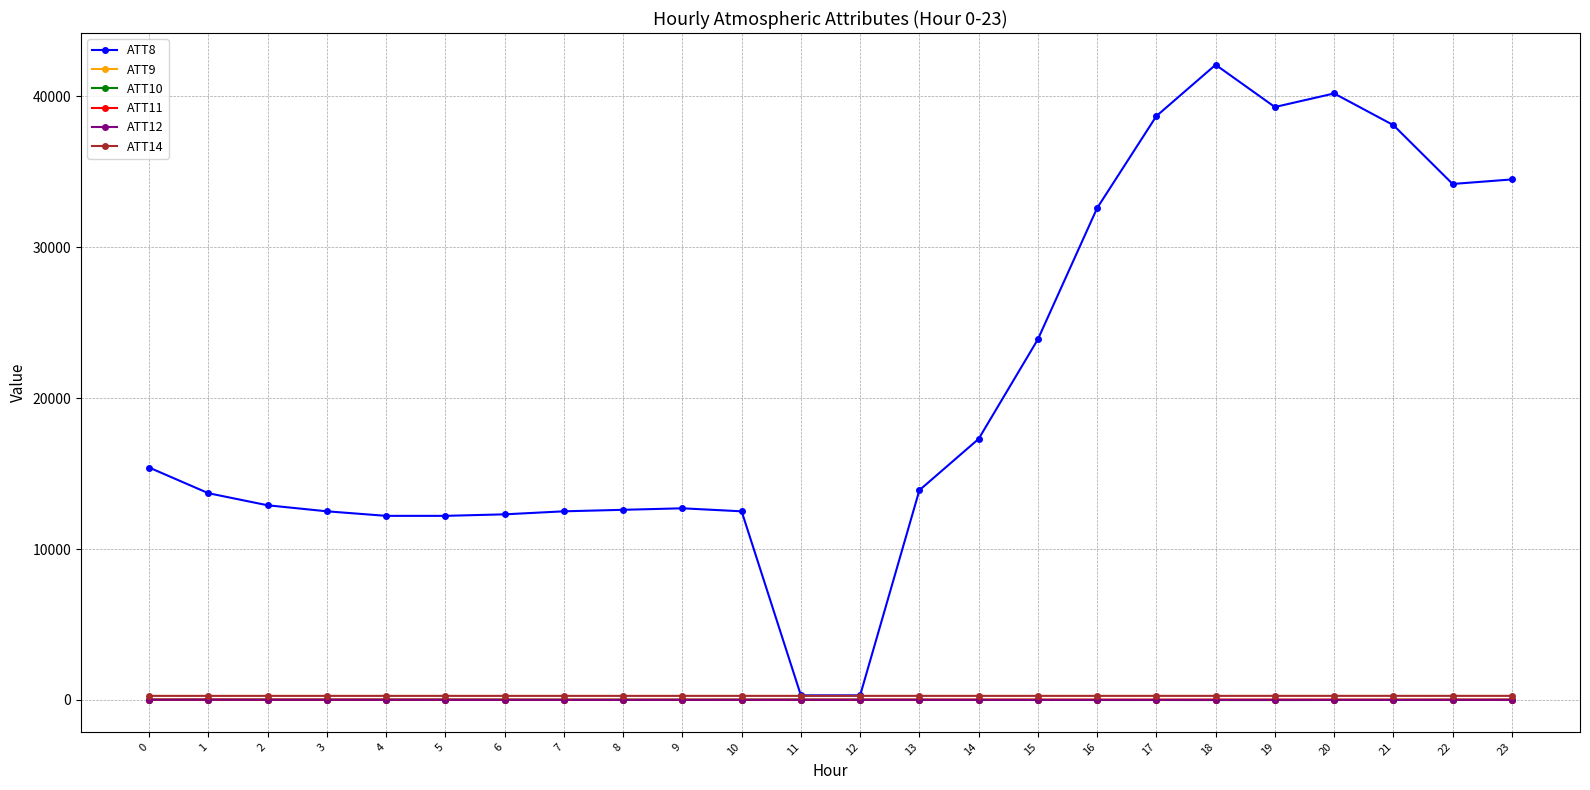

The ATT10 series shows -4.9 at 20. True or false?

True